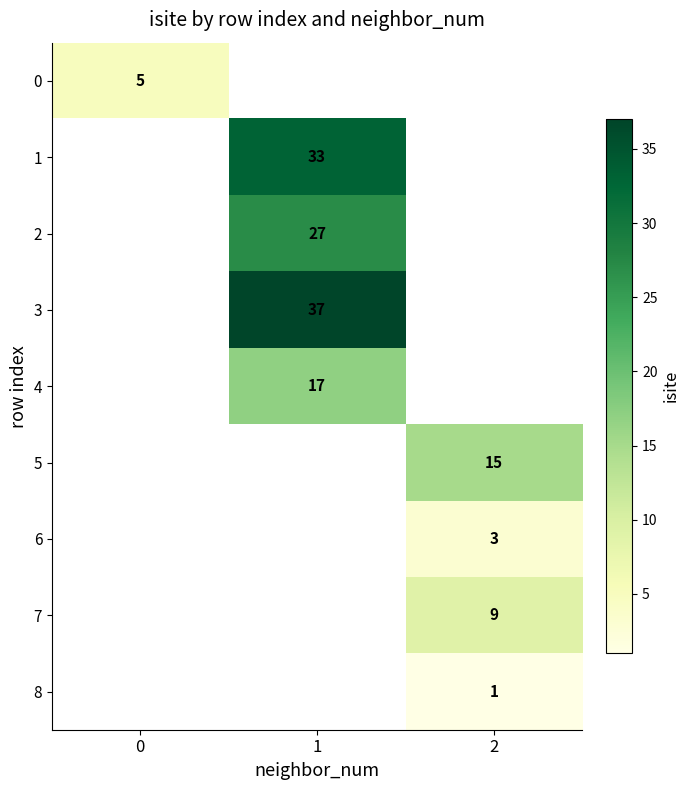

Is it true that 3 equals 37 at 1?

True